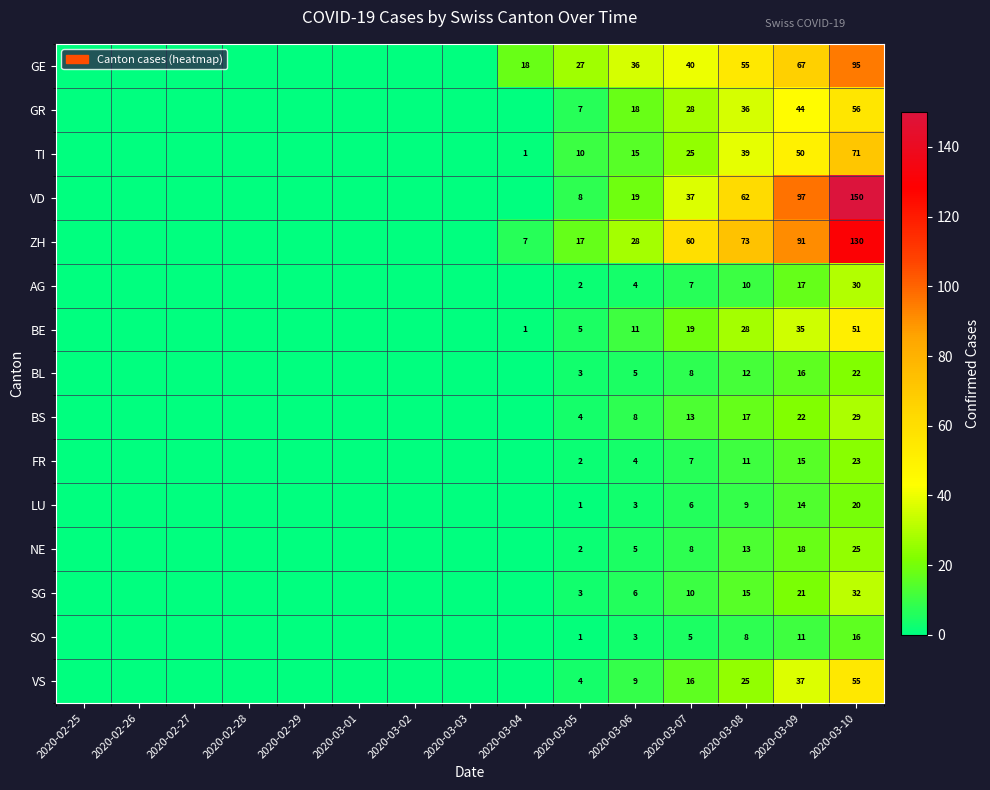

Which series changed the most between 2020-03-06 and 2020-03-07?

ZH